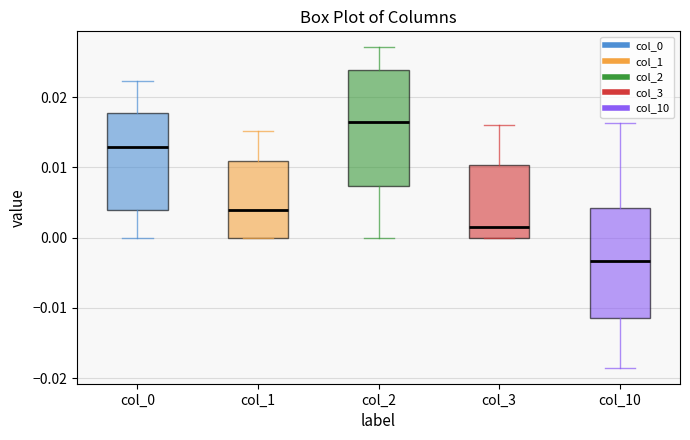

Reading left to right, transcribe this box plot: for each box, give where its median line is, the range the box spans, and where its two whiskers end, as read against the y-axis. The values are not printed on the chart, so give them approximately, as read against the axis.

col_0: median 0.013, box 0.004 to 0.018, whiskers 0.000 to 0.022
col_1: median 0.004, box 0.000 to 0.011, whiskers 0.000 to 0.015
col_2: median 0.016, box 0.007 to 0.024, whiskers 0.000 to 0.027
col_3: median 0.002, box 0.000 to 0.010, whiskers 0.000 to 0.016
col_10: median -0.003, box -0.011 to 0.004, whiskers -0.018 to 0.016